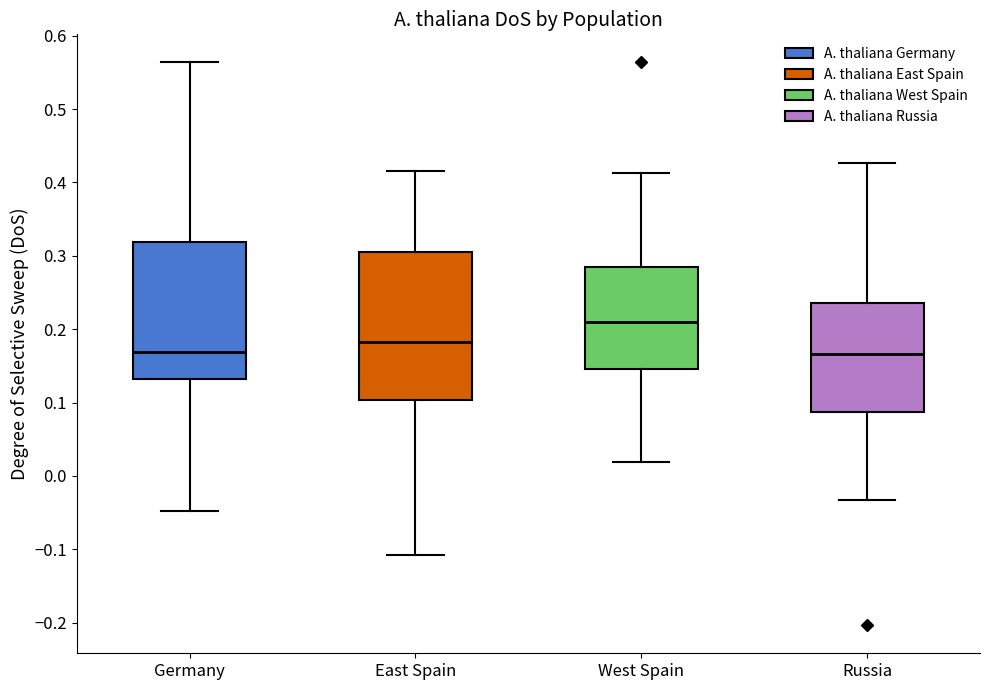

Reading left to right, read every box against the y-axis: the position of its median line, the range the box covers, and the ends of its whiskers. The values are not printed on the chart, so give them approximately, as read against the axis.

Germany: median 0.17, box 0.13 to 0.32, whiskers -0.05 to 0.56
East Spain: median 0.18, box 0.10 to 0.31, whiskers -0.11 to 0.42
West Spain: median 0.21, box 0.15 to 0.29, whiskers 0.02 to 0.41
Russia: median 0.17, box 0.09 to 0.24, whiskers -0.03 to 0.43